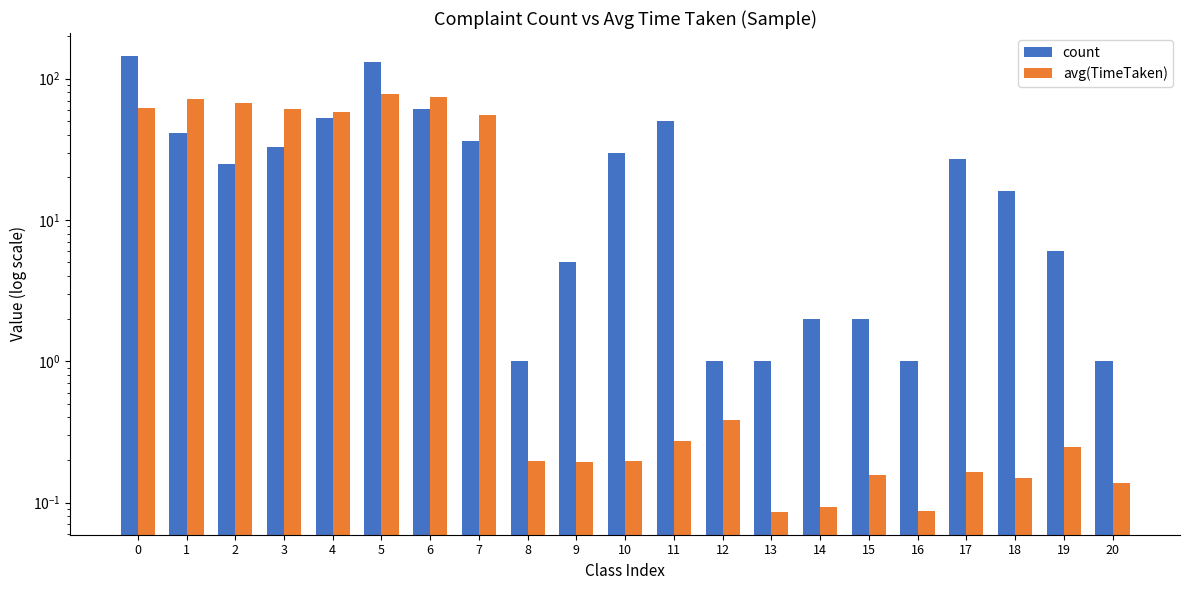

What is the value of the count bar at the 10th from the left?

5.0